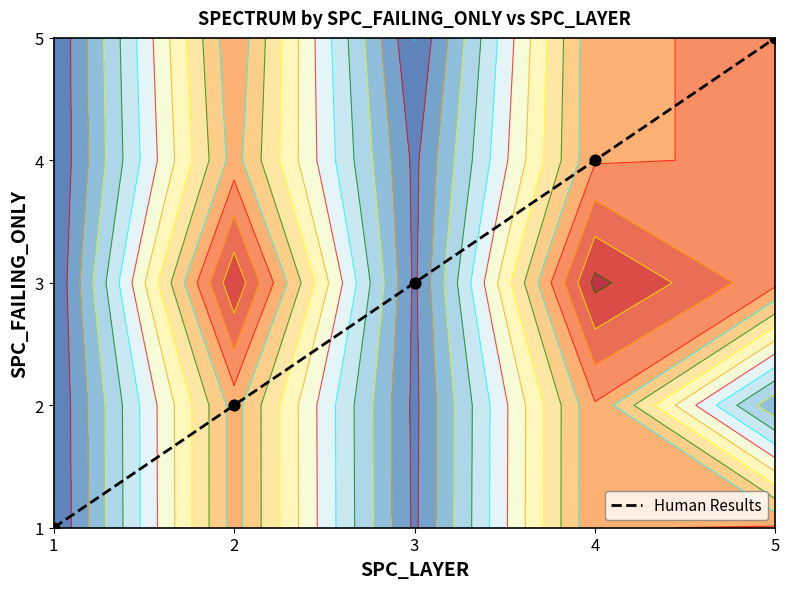

Which label corresponds to the smallest value in the chart?

1